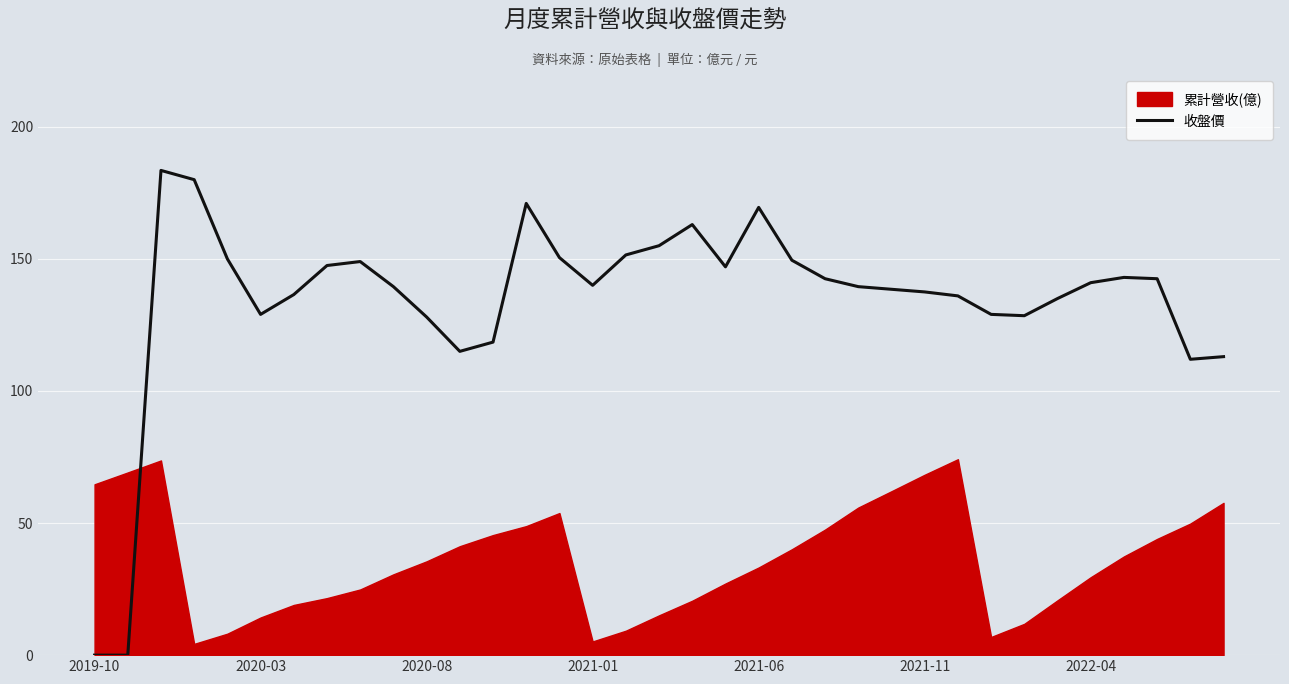

What is the maximum value shown in the chart?

183.5